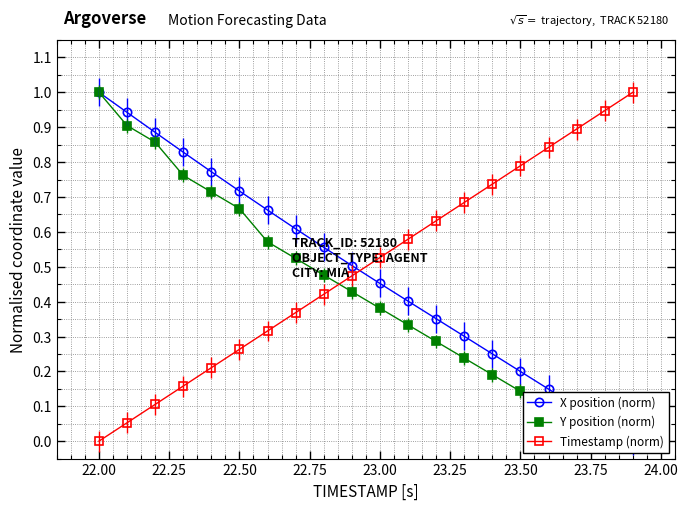

How many intersections are there between Timestamp (norm) and X position (norm)?

1